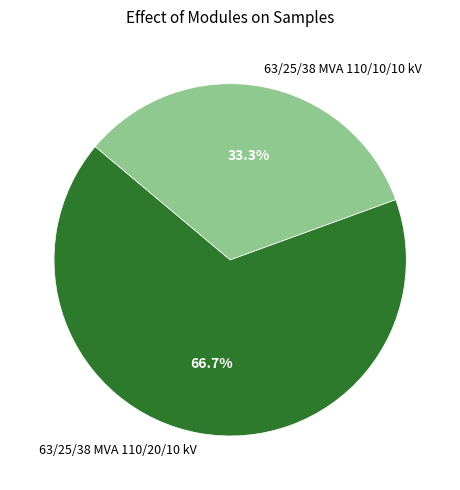

Which category has the biggest portion of the pie?

63/25/38 MVA 110/20/10 kV